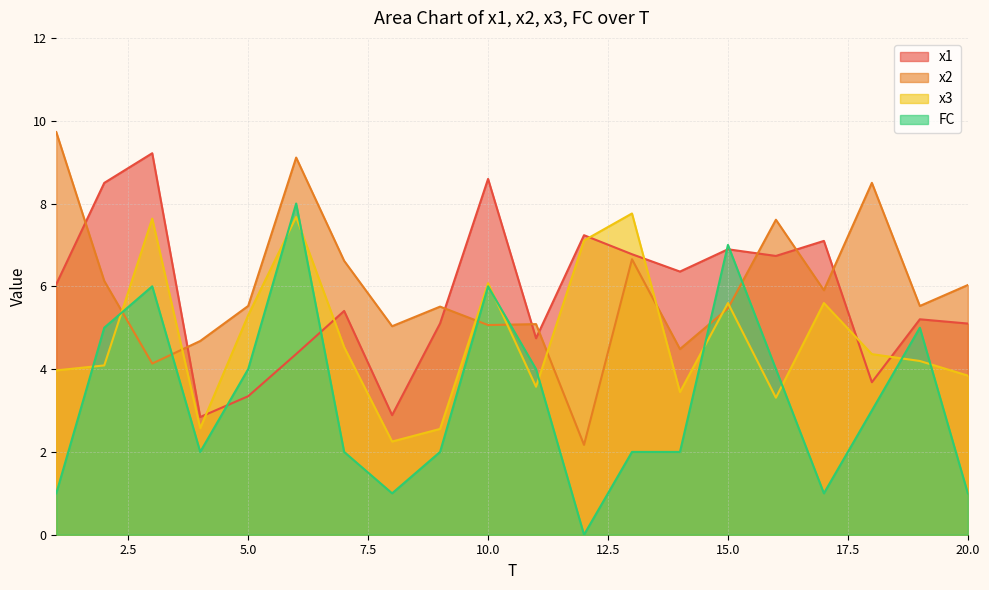

What is the minimum value for x1?

2.8